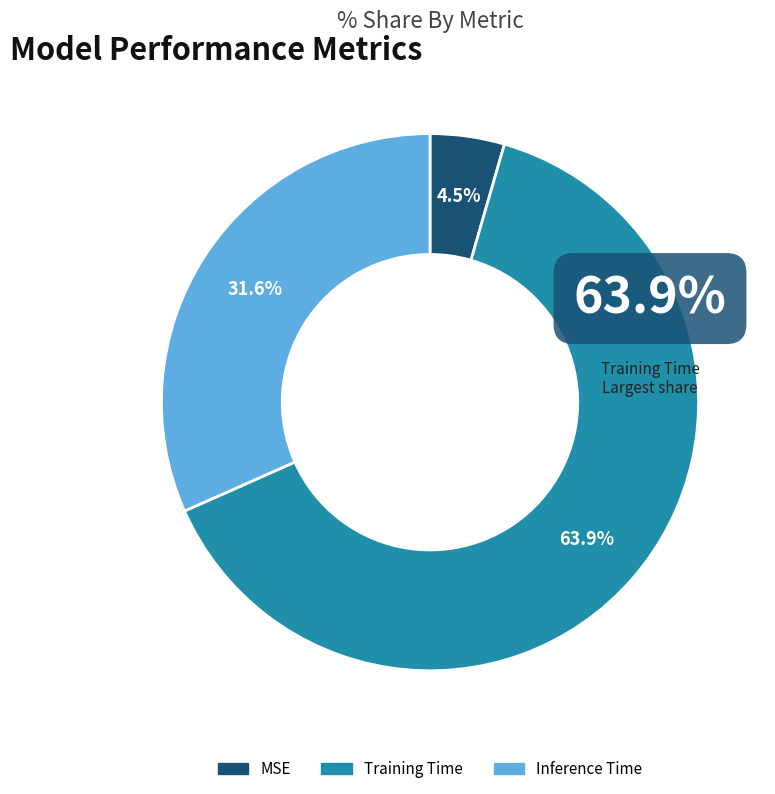

Between MSE and Training Time, which is larger?

Training Time